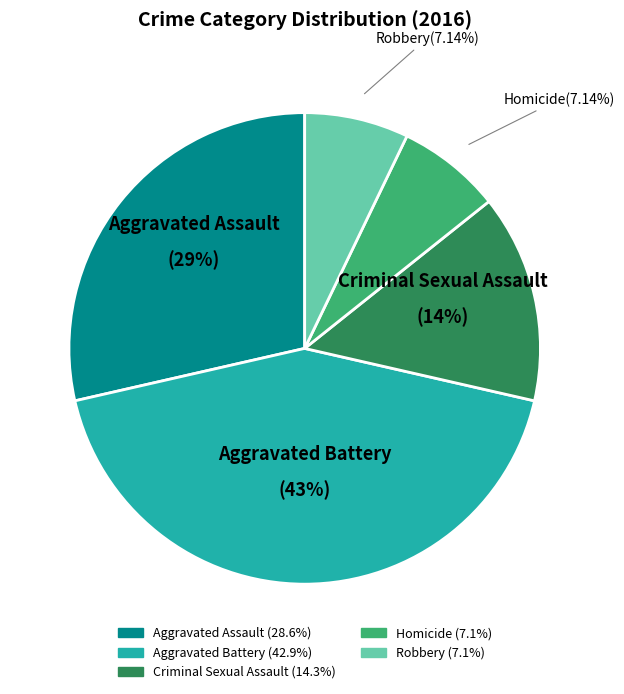

True or false: Robbery accounts for 14% of the total.

False